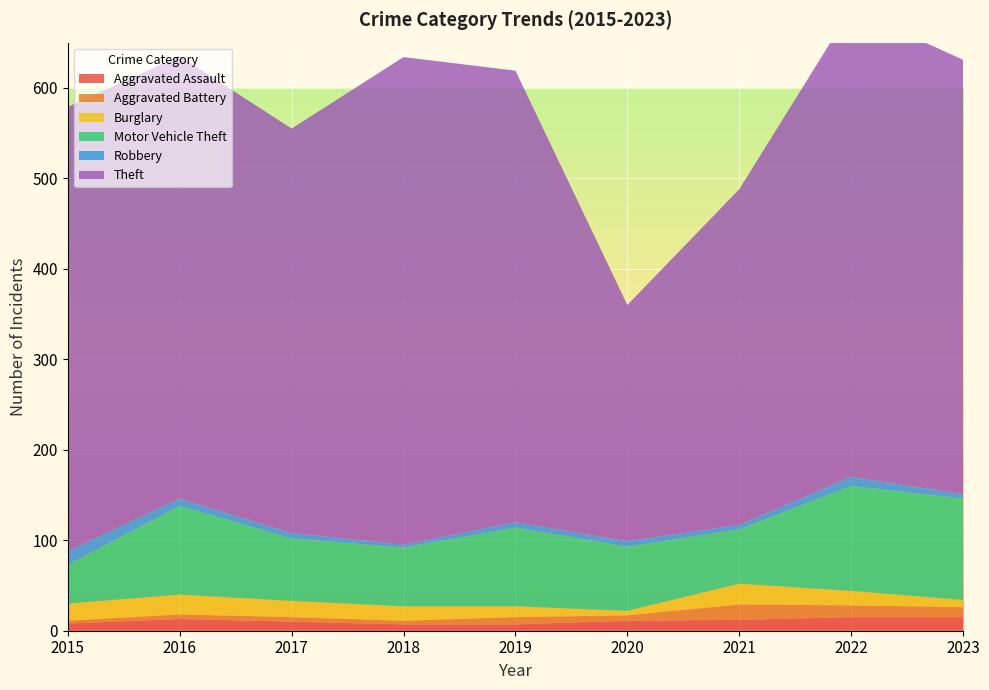

Reading left to right, what are all the values shown in this chart?

Aggravated Assault: 2015=8	2016=13	2017=10	2018=7	2019=7	2020=11	2021=12	2022=15	2023=15
Aggravated Battery: 2015=3	2016=5	2017=5	2018=4	2019=8	2020=6	2021=17	2022=13	2023=11
Burglary: 2015=19	2016=22	2017=18	2018=16	2019=12	2020=5	2021=23	2022=16	2023=8
Motor Vehicle Theft: 2015=43	2016=98	2017=69	2018=65	2019=87	2020=71	2021=60	2022=116	2023=112
Robbery: 2015=15	2016=8	2017=6	2018=3	2019=6	2020=6	2021=5	2022=10	2023=5
Theft: 2015=491	2016=489	2017=447	2018=539	2019=499	2020=261	2021=371	2022=517	2023=480